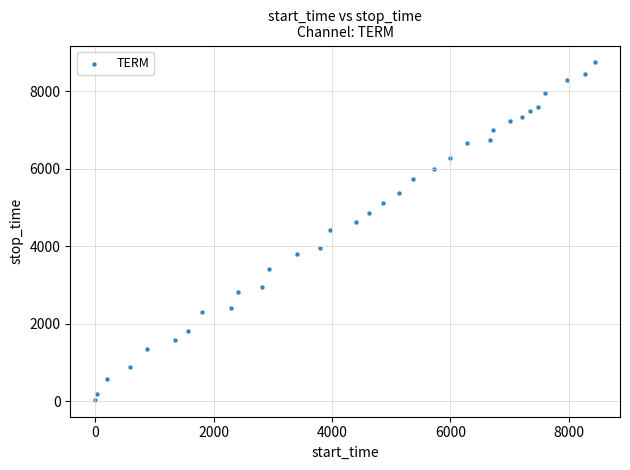

What is the range of X values (max minus min)?

8445